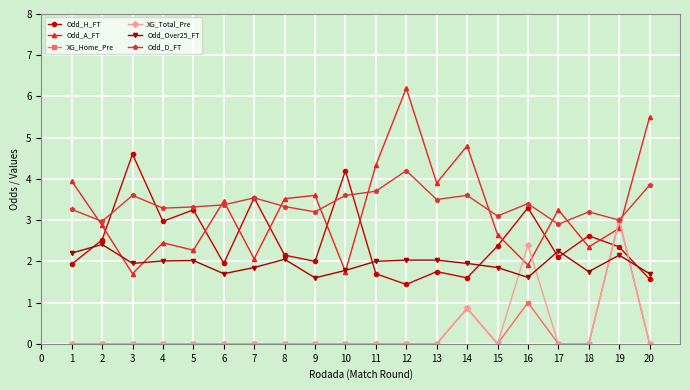

Is it true that Odd_Over25_FT equals 0.4 at 7?

False